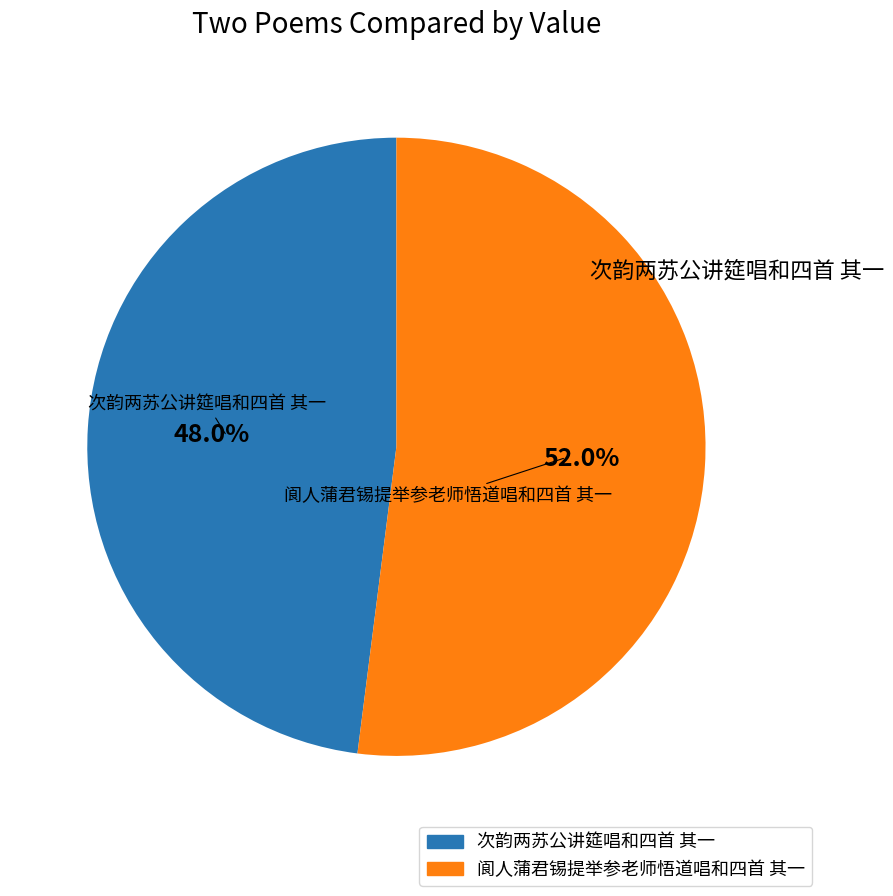

The 阆人蒲君锡提举参老师悟道唱和四首 其一 slice represents 52% of the pie. True or false?

True